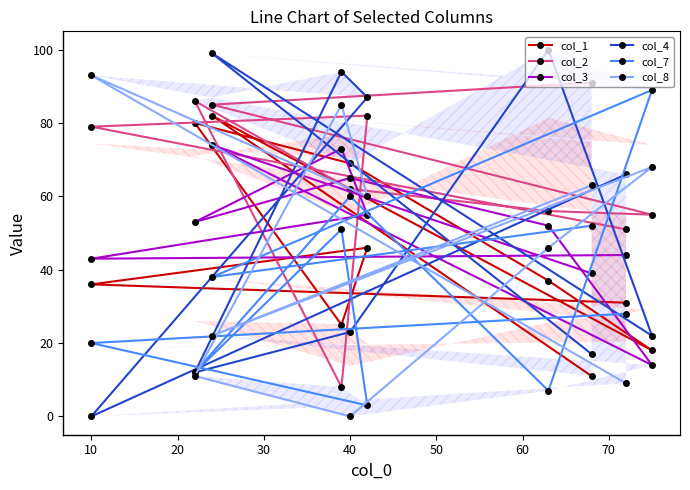

What are all the series names shown in the legend?

col_1, col_2, col_3, col_4, col_7, col_8